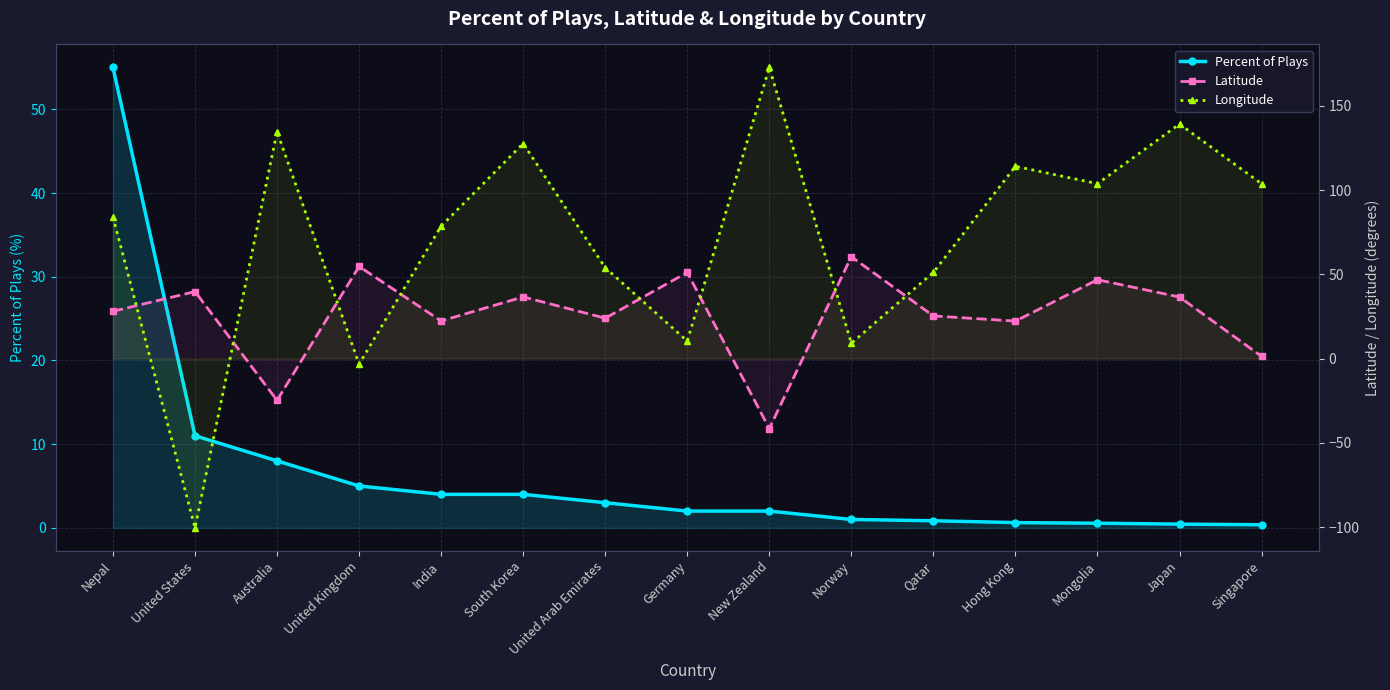

Rank the series by their average value, from lowest to highest.

Percent of Plays, Latitude, Longitude